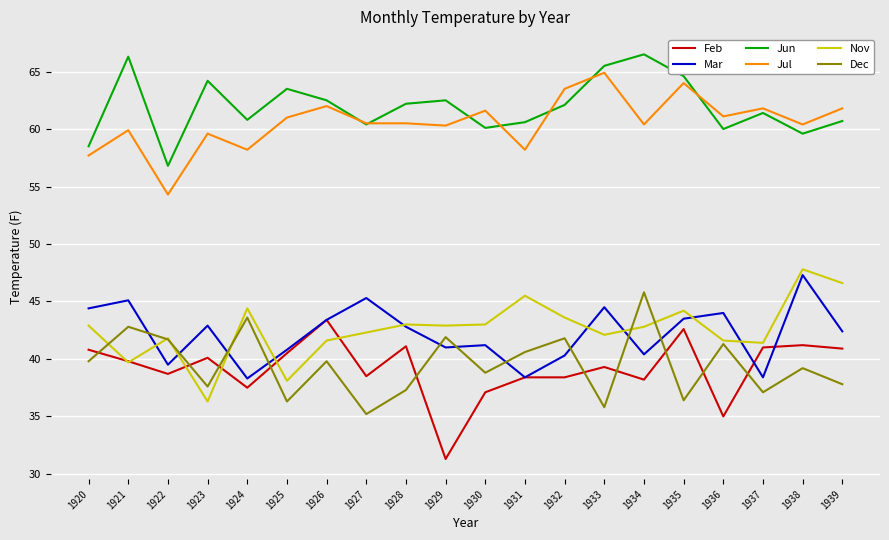

How many lines are shown in the chart?

6